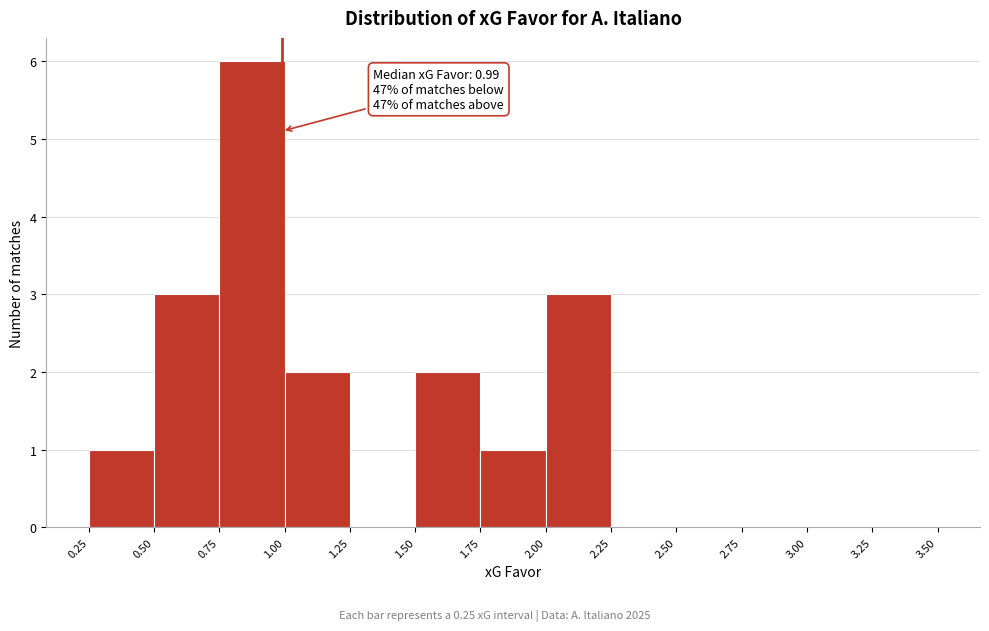

Over which range of the x-axis is the bar tallest?

0.75 to 1.00